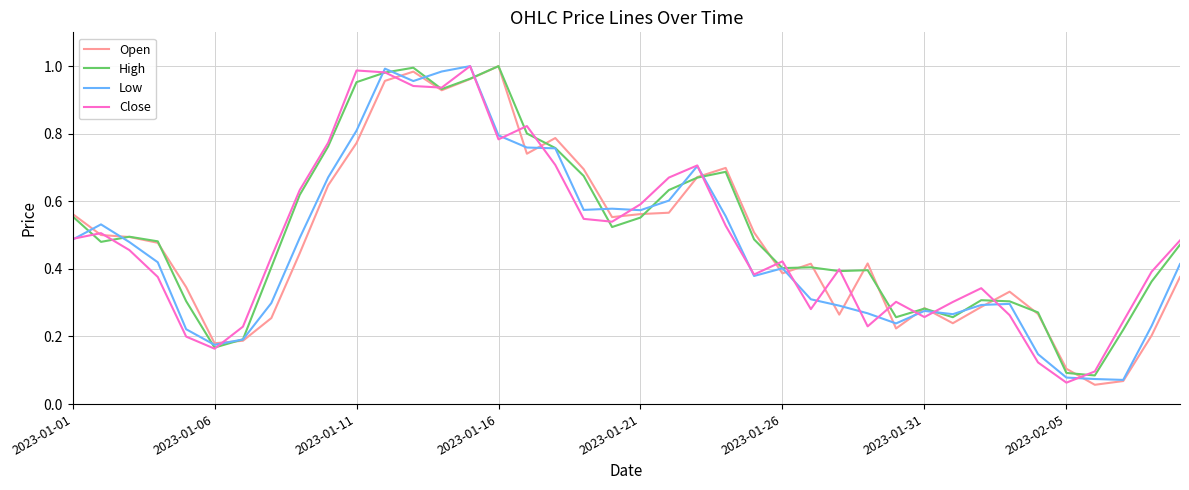

Does the chart display data point markers on the line(s)?

No